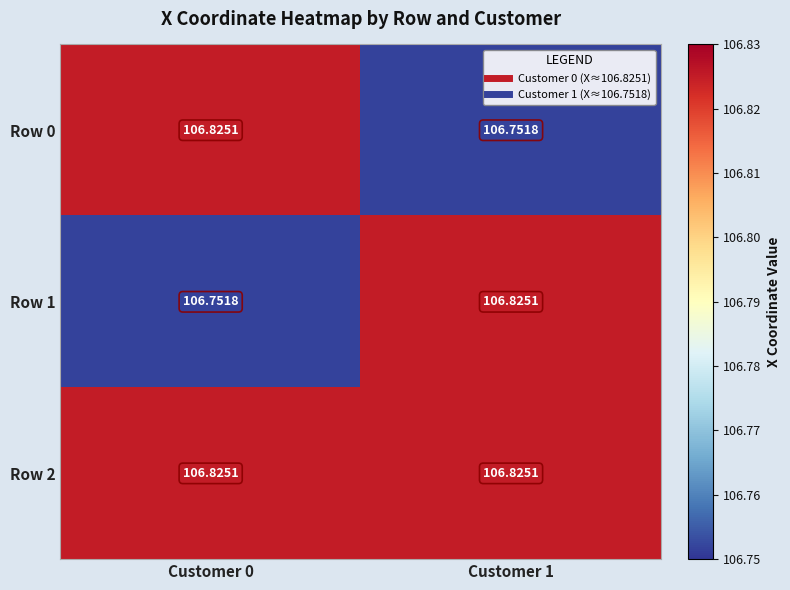

Is the value of Row 0 at Customer 1 greater than the value of Row 2 at Customer 1?

No